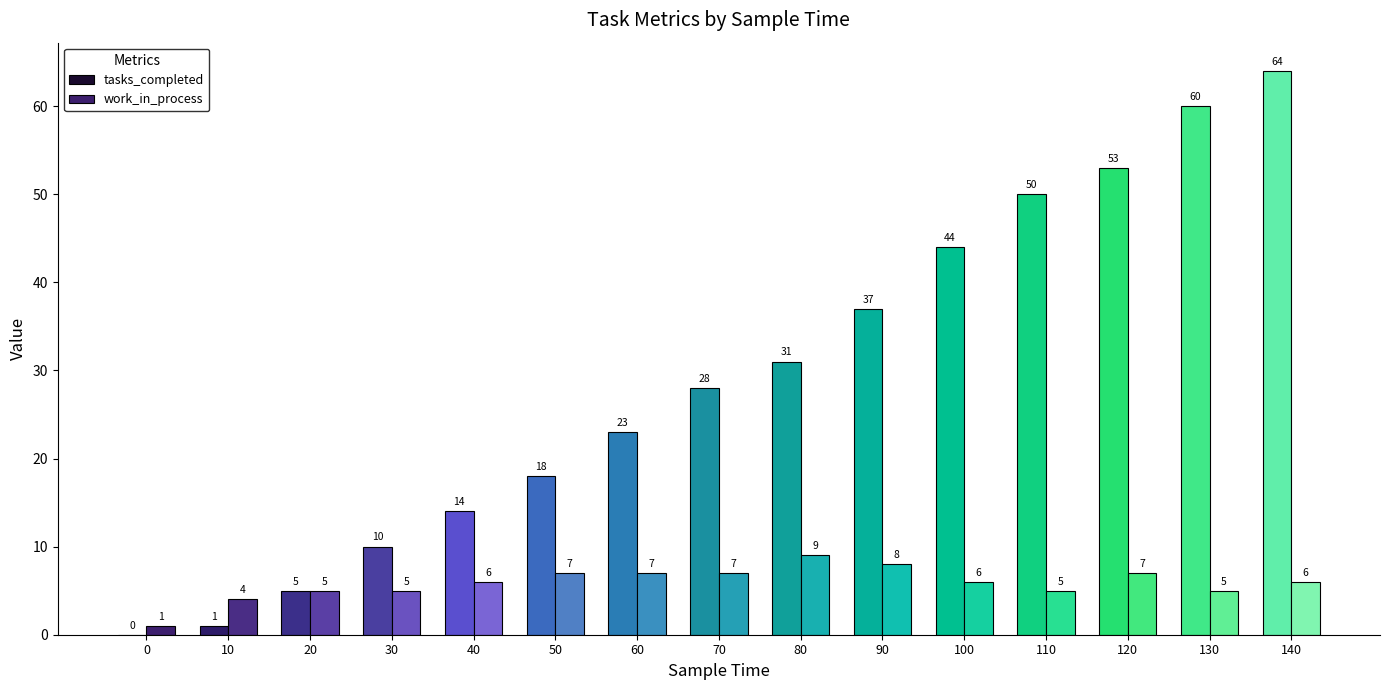

Count the number of data series in this chart.

2